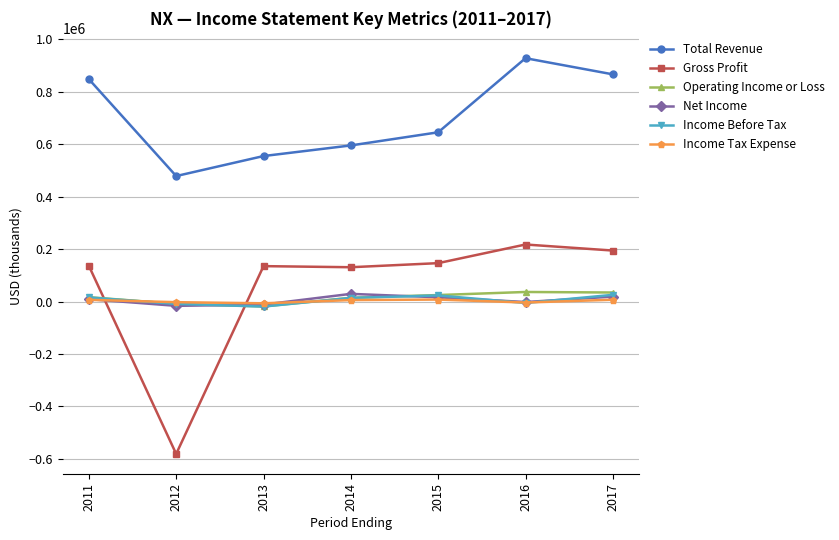

True or false: Net Income has more than 0 points higher than both neighbors.

True